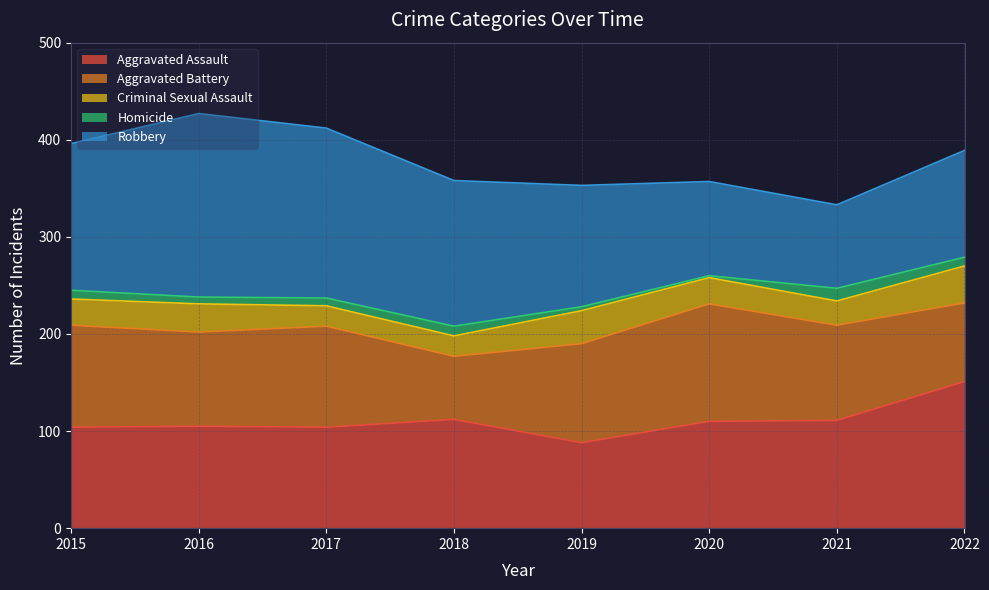

Where does the Criminal Sexual Assault series first go above 27?

2016